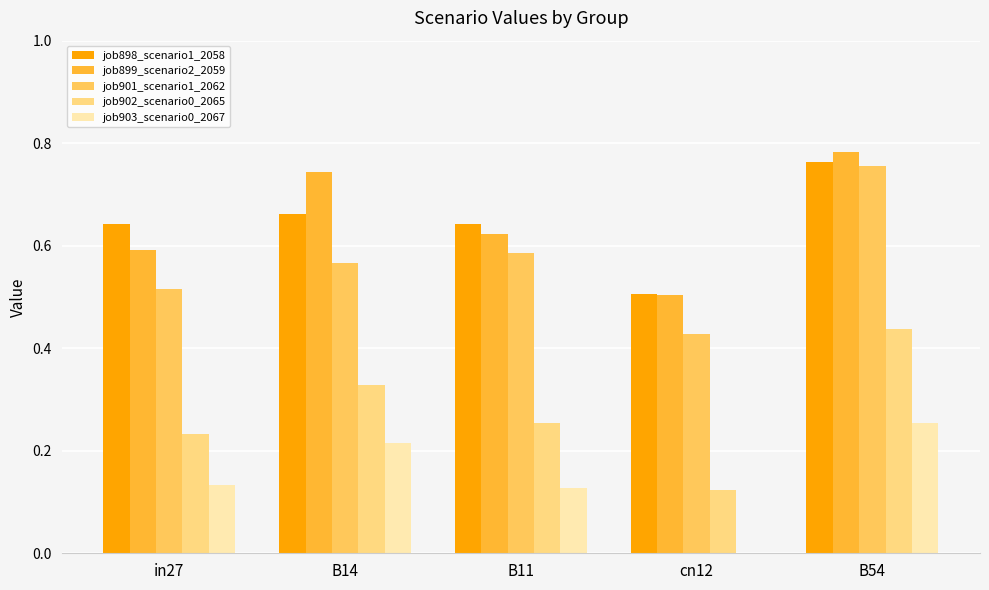

What is the sum of the job899_scenario2_2059 values at cn12 and B11?

1.1